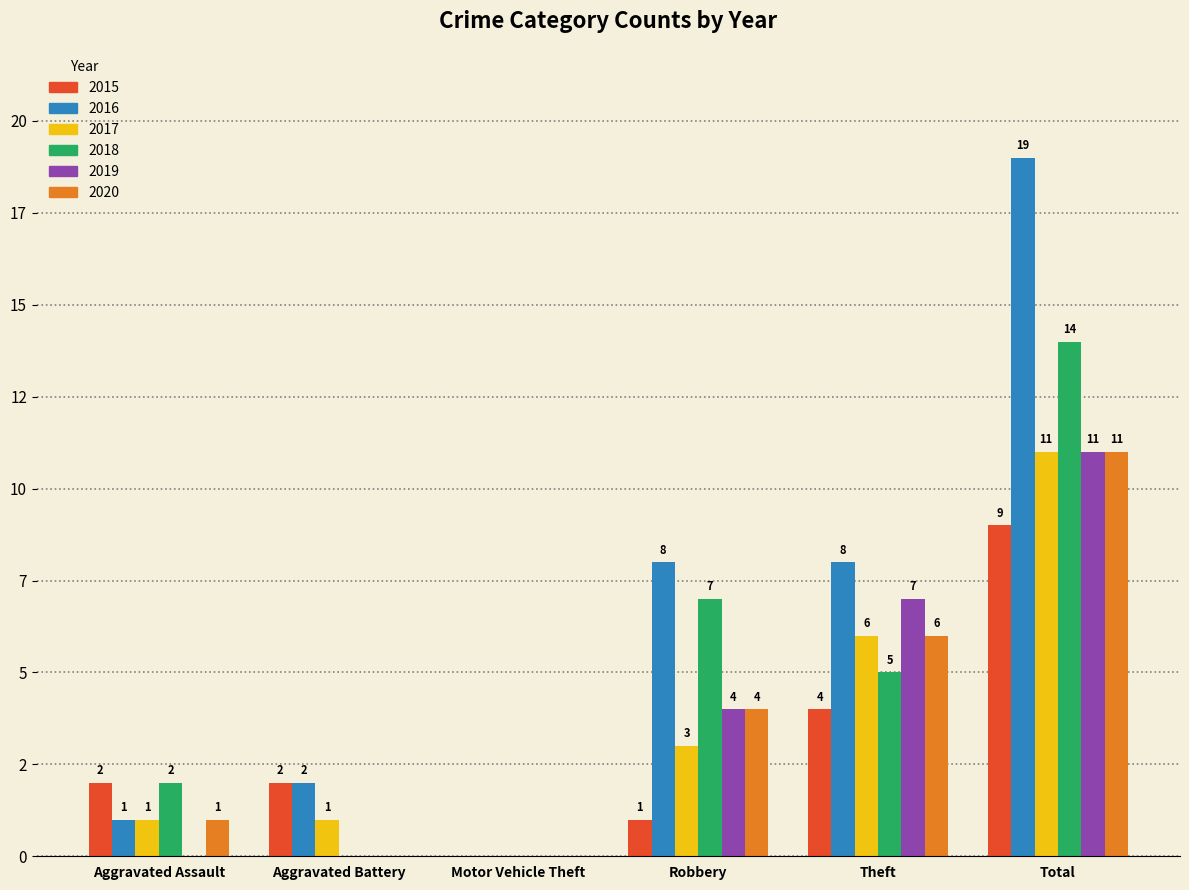

What are all the series names shown in the legend?

2015, 2016, 2017, 2018, 2019, 2020